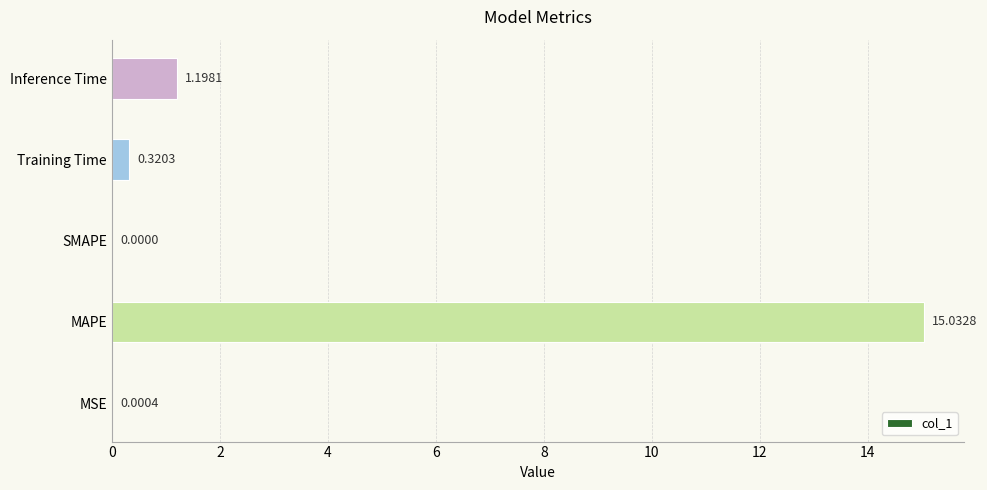

At which label is the value closest to 7?

Inference Time